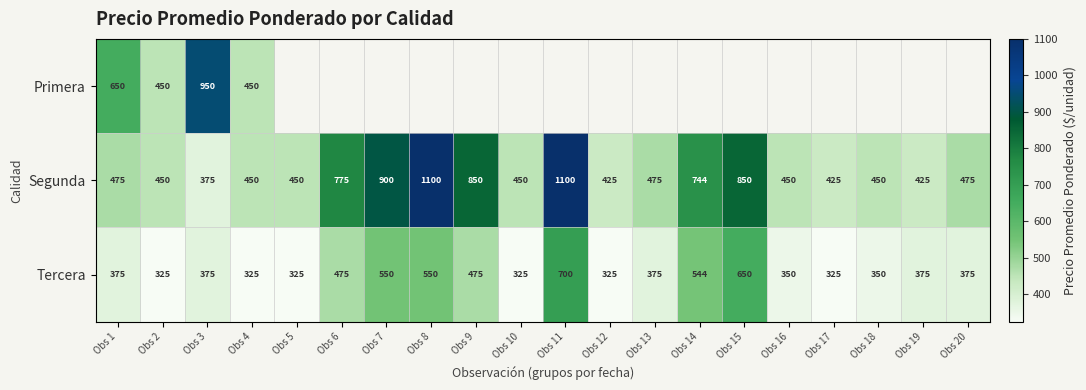

How many data points in Tercera are less than 375?

8